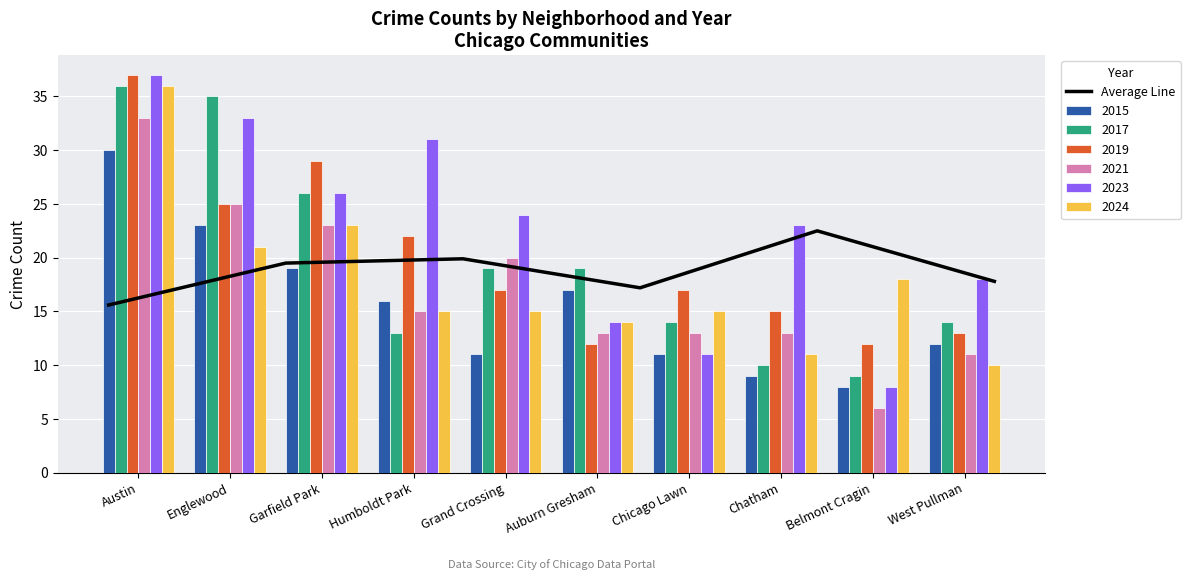

At which label does 2015 reach its minimum?

Belmont Cragin